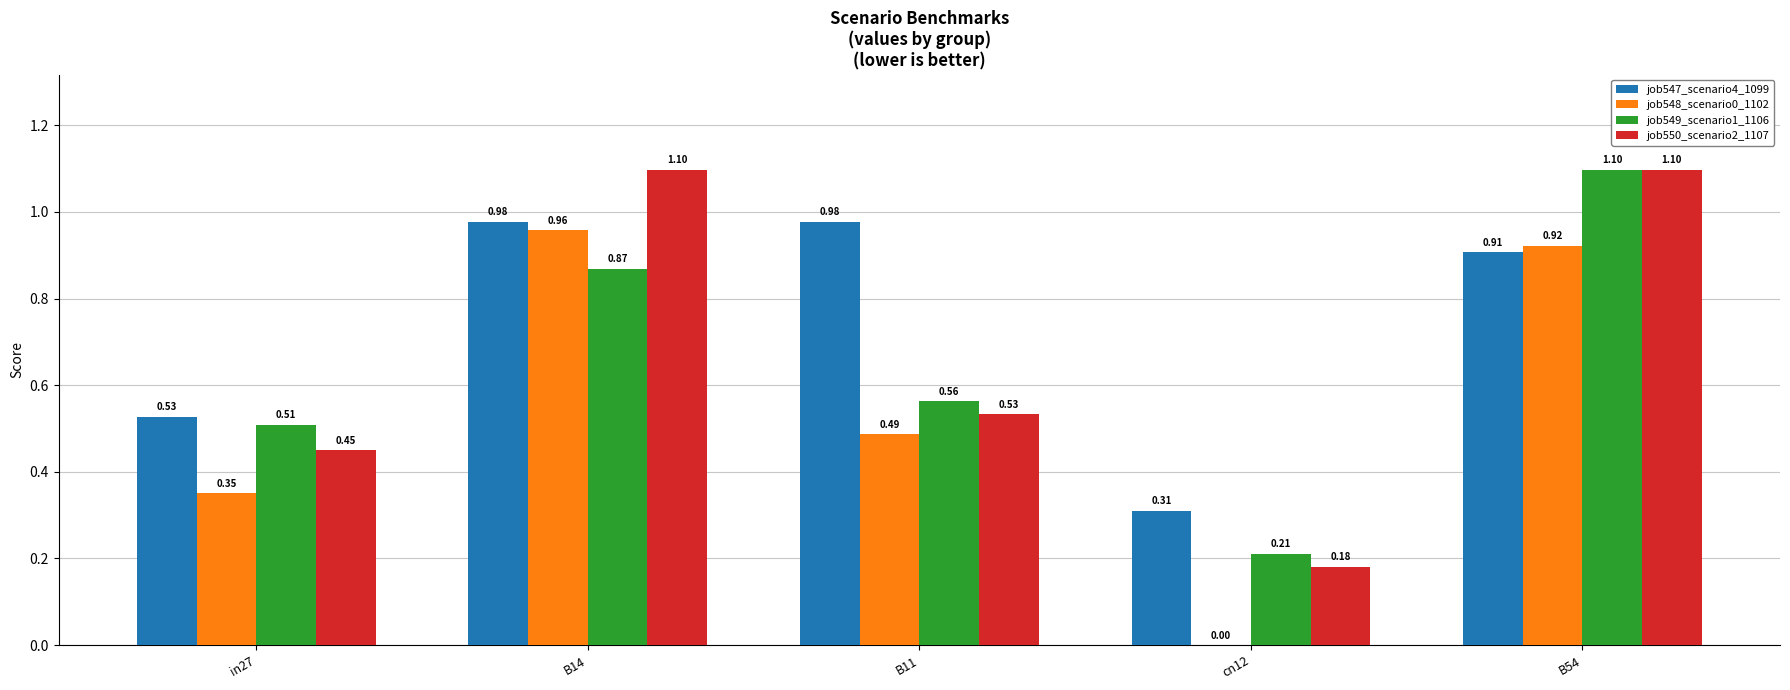

What is the sum of the job549_scenario1_1106 values at B14 and cn12?

1.1